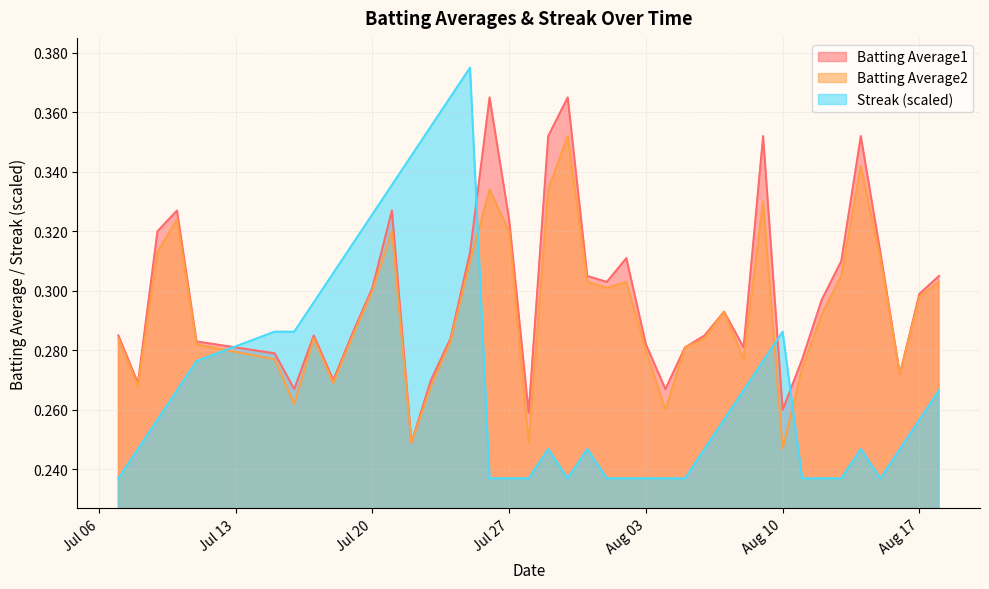

True or false: Batting Average1 has a value of 0.3 at 2010-08-16.

True